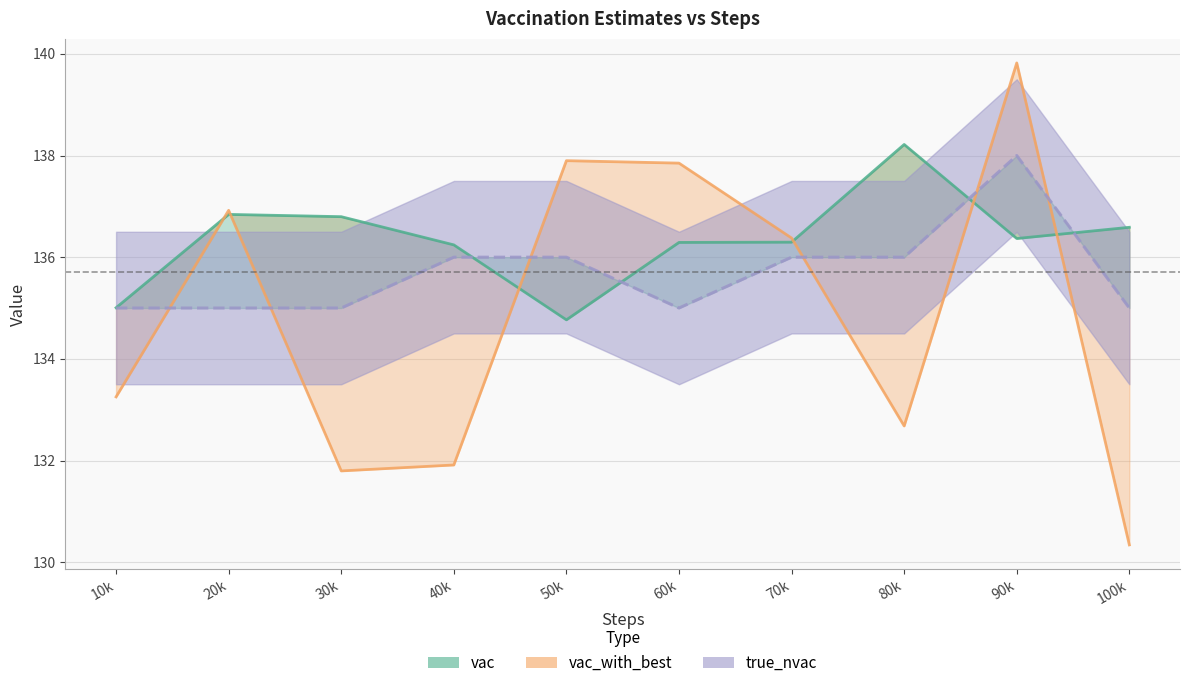

At which category does the chart reach its peak across all series?

90000